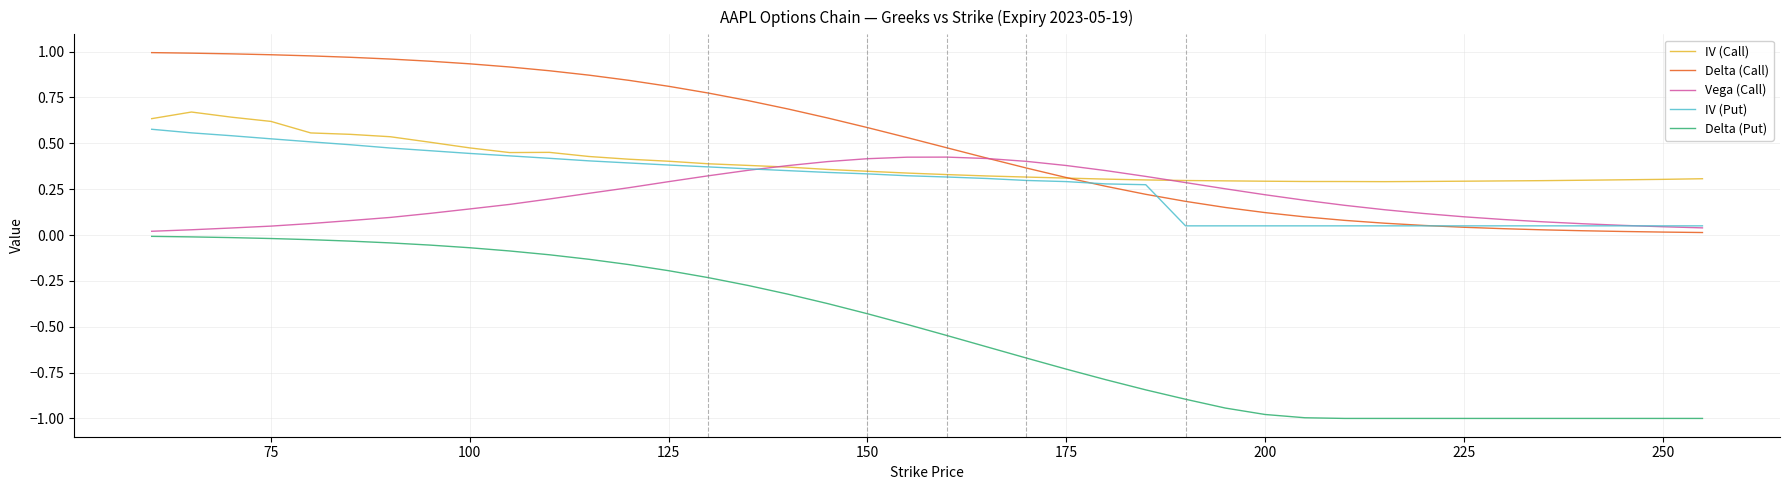

List the series in order of their peak value, lowest first.

Delta (Put), Vega (Call), IV (Put), IV (Call), Delta (Call)